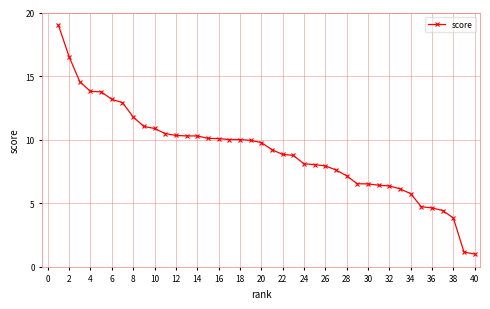

What is the average value?

9.0